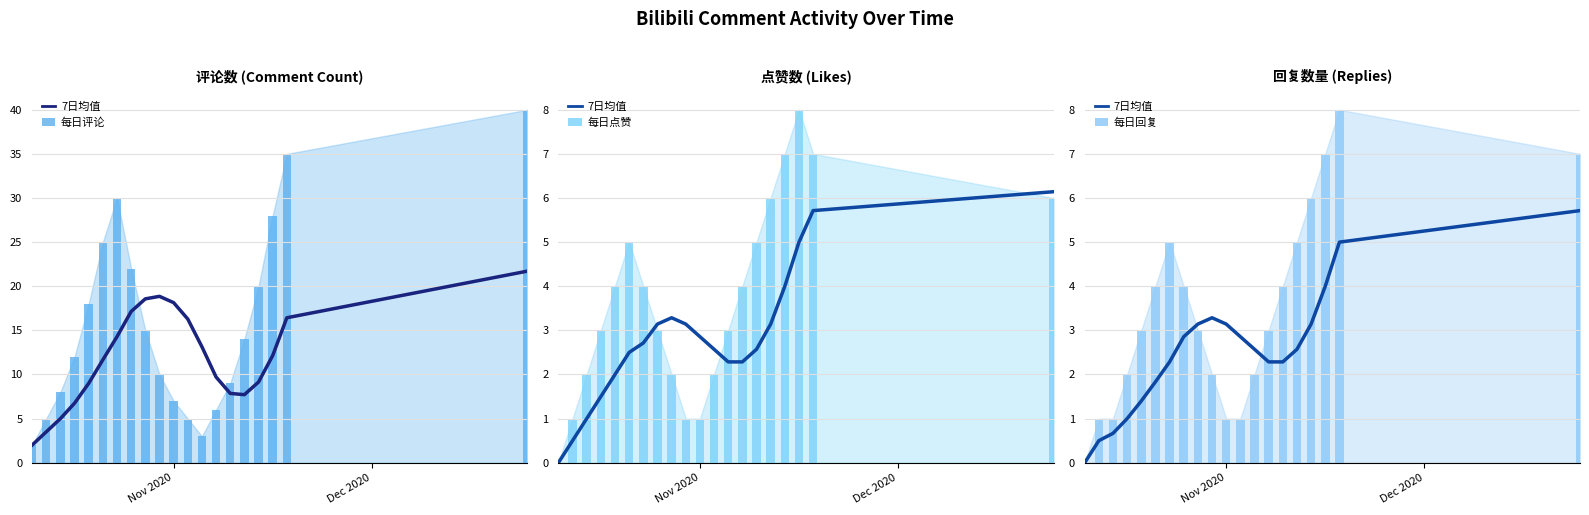

What are all the series names shown in the legend?

7日均值, 每日评论, 每日点赞, 每日回复